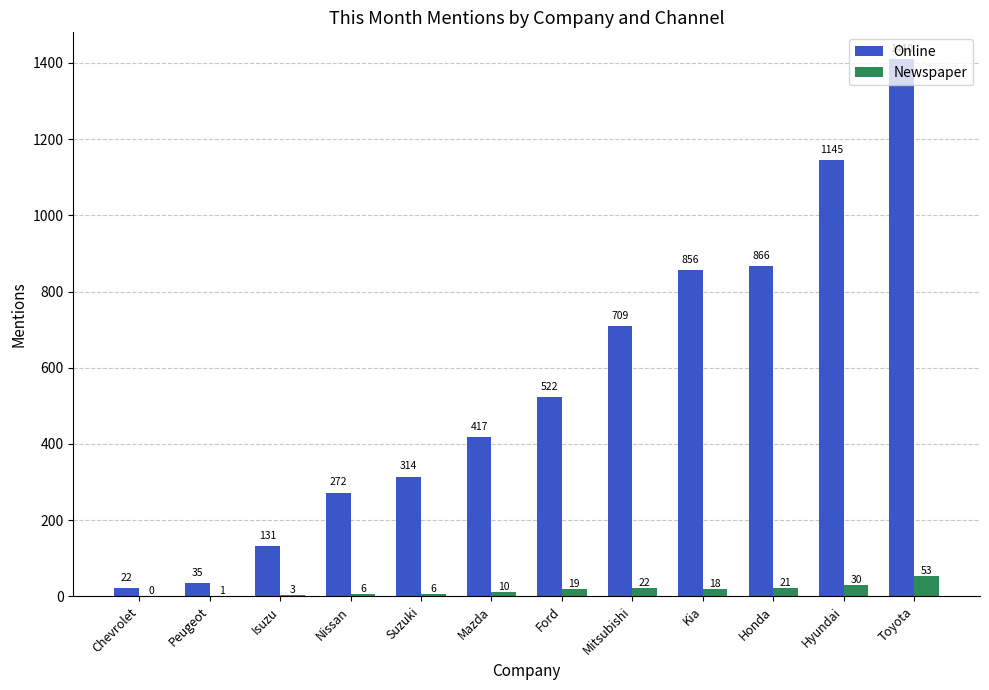

Is it true that Online equals 1436 at Kia?

False